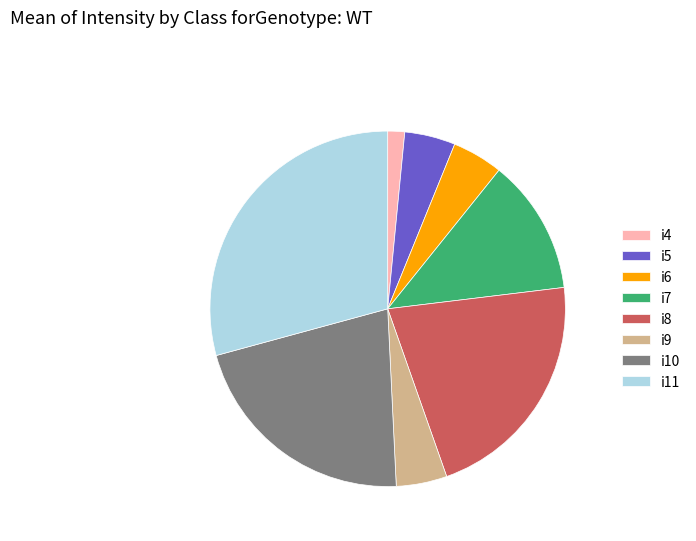

Which has a higher value, i11 or i4?

i11